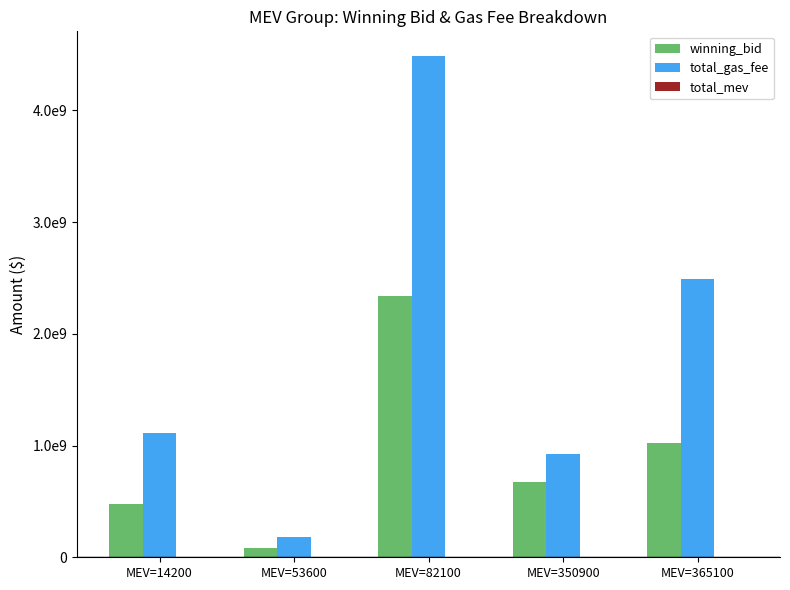

What is the difference between the highest and lowest values at MEV=53600?

183486426.0